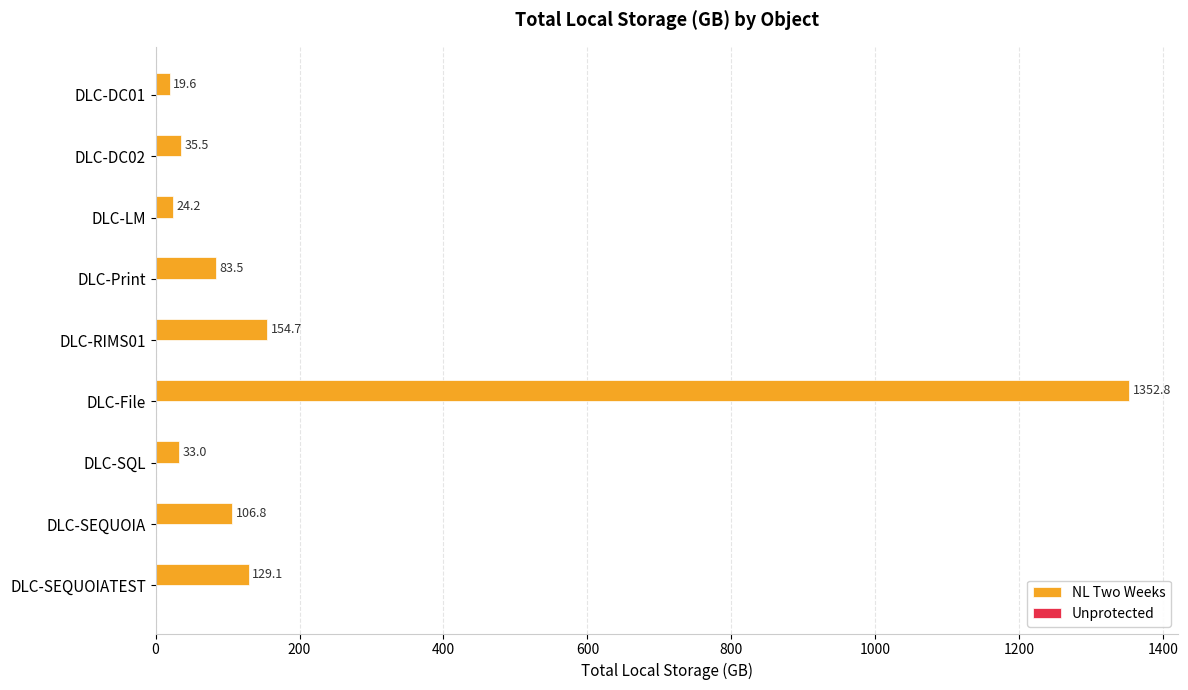

Approximately how many times larger is the value at DLC-Print compared to DLC-SEQUOIA?

0.8